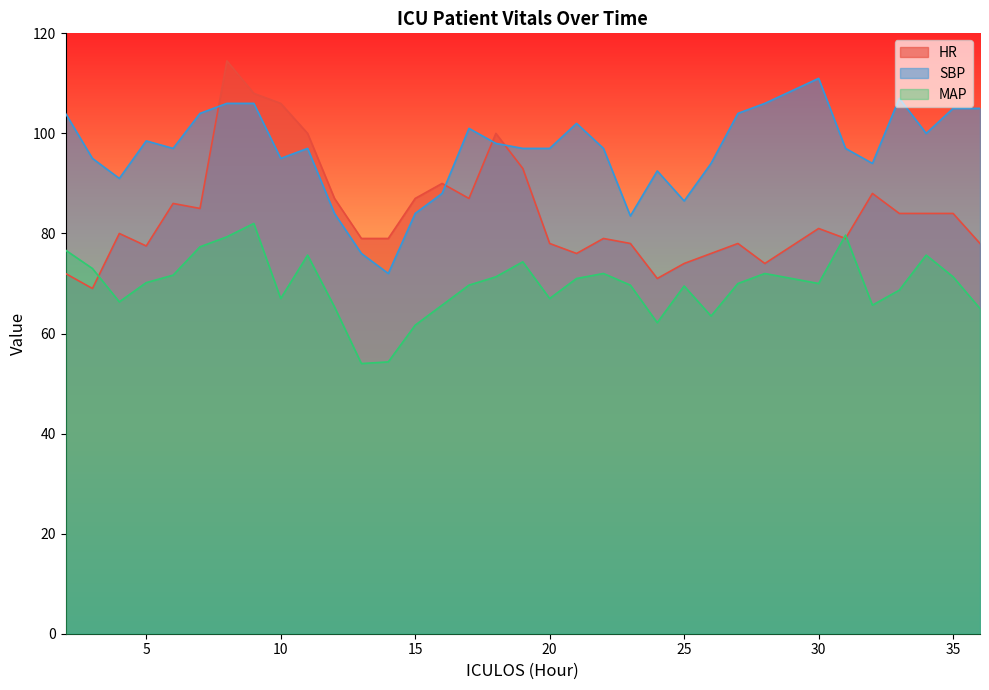

How many lines are shown in the chart?

3